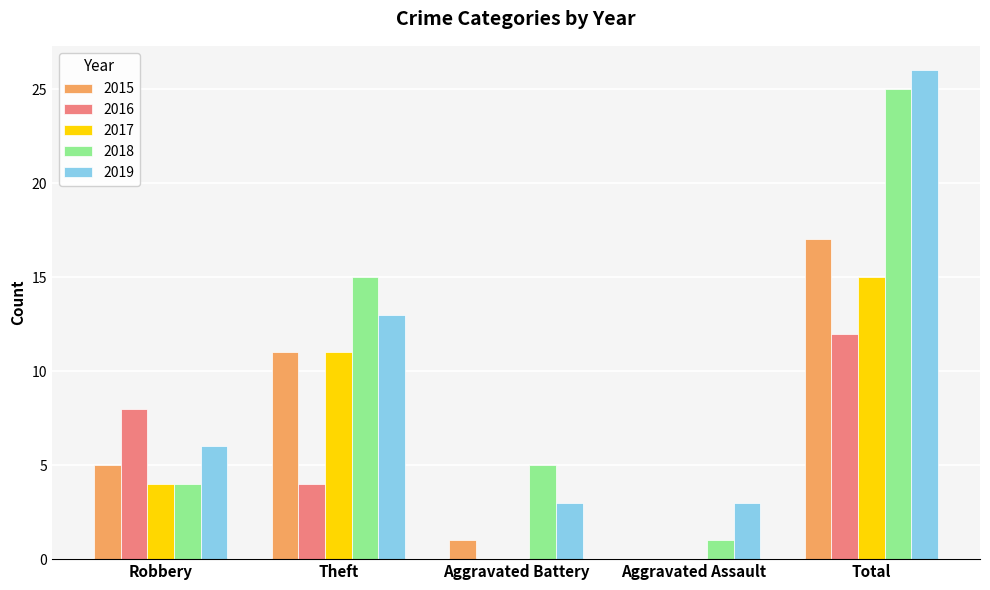

What are all the series names shown in the legend?

2015, 2016, 2017, 2018, 2019